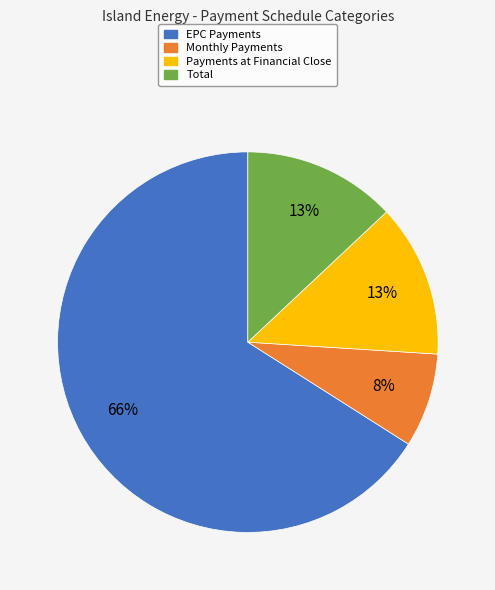

Which category has the biggest portion of the pie?

EPC Payments